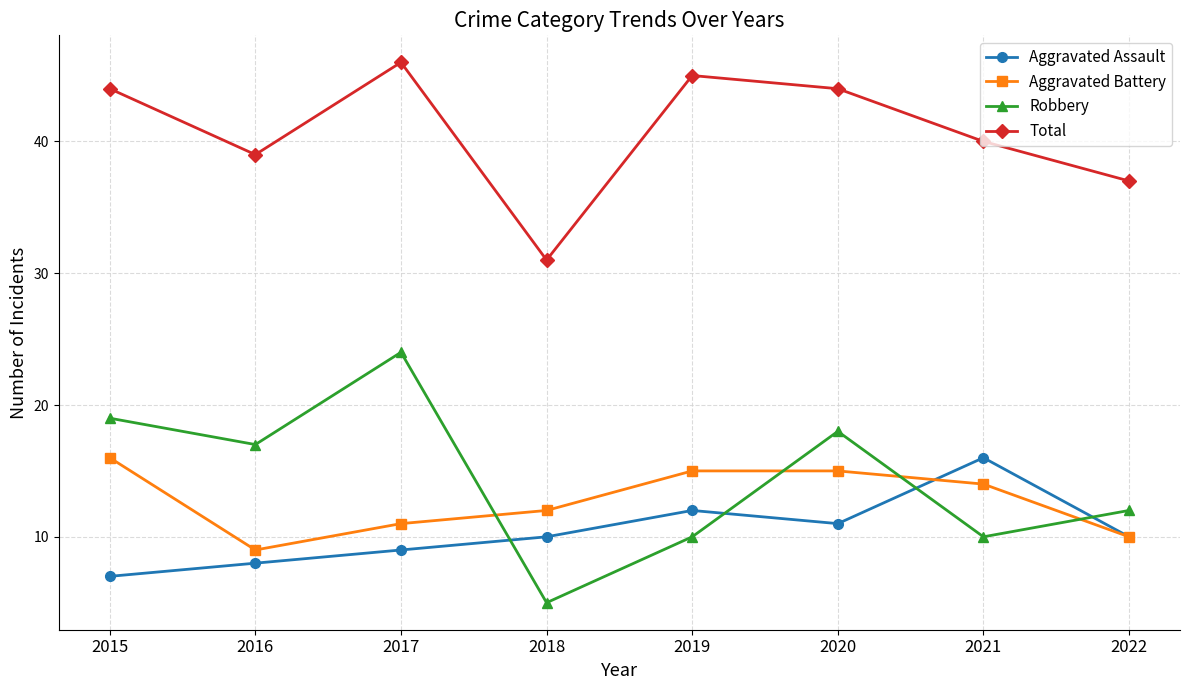

What are all the series names shown in the legend?

Aggravated Assault, Aggravated Battery, Robbery, Total